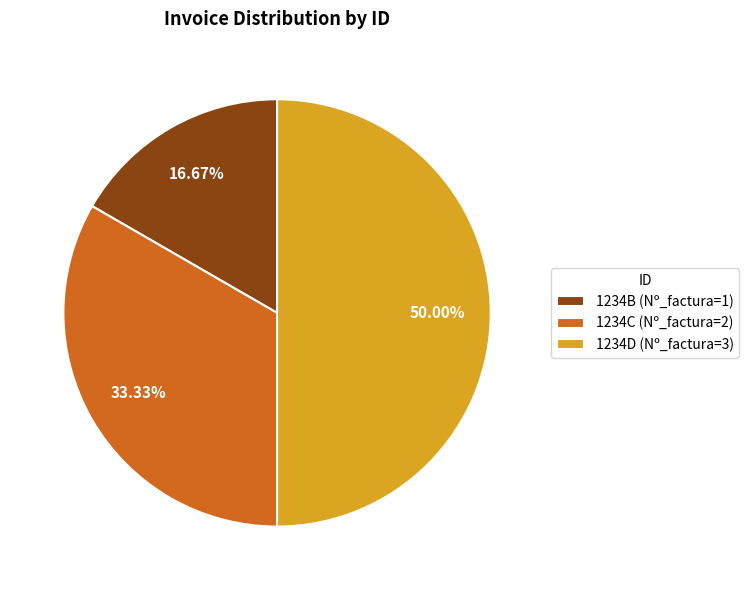

To the nearest percent, what is the combined percentage of 1234B and 1234D?

67%